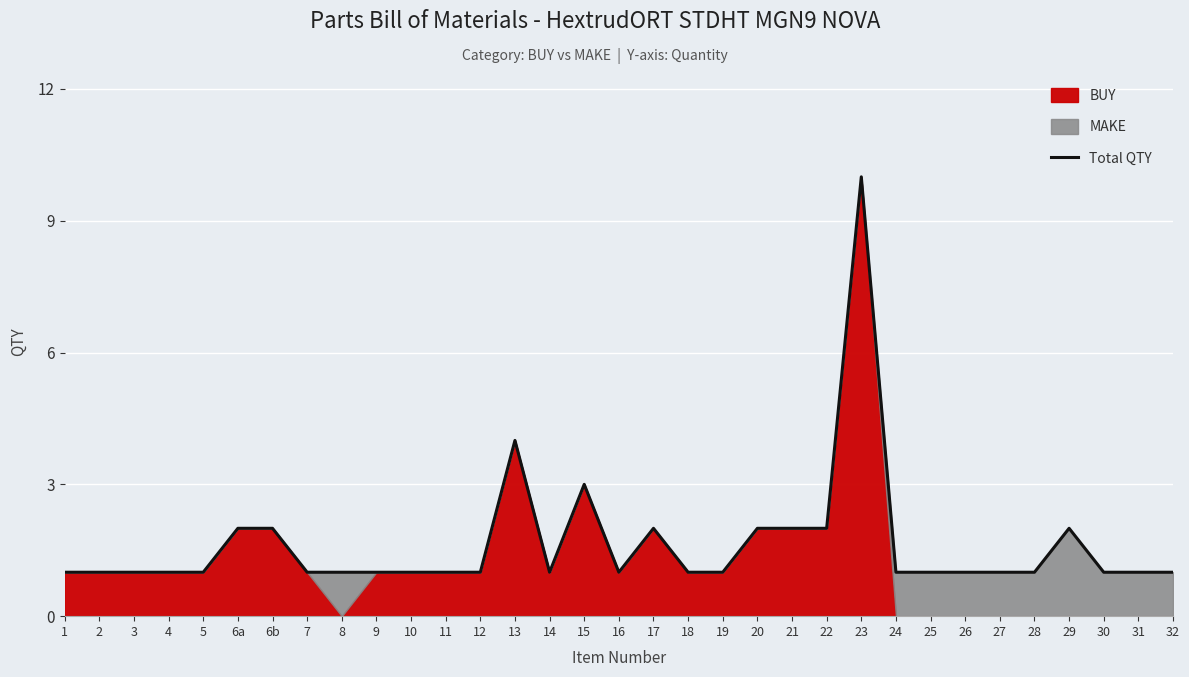

What is the difference between the second highest and second lowest values?

3